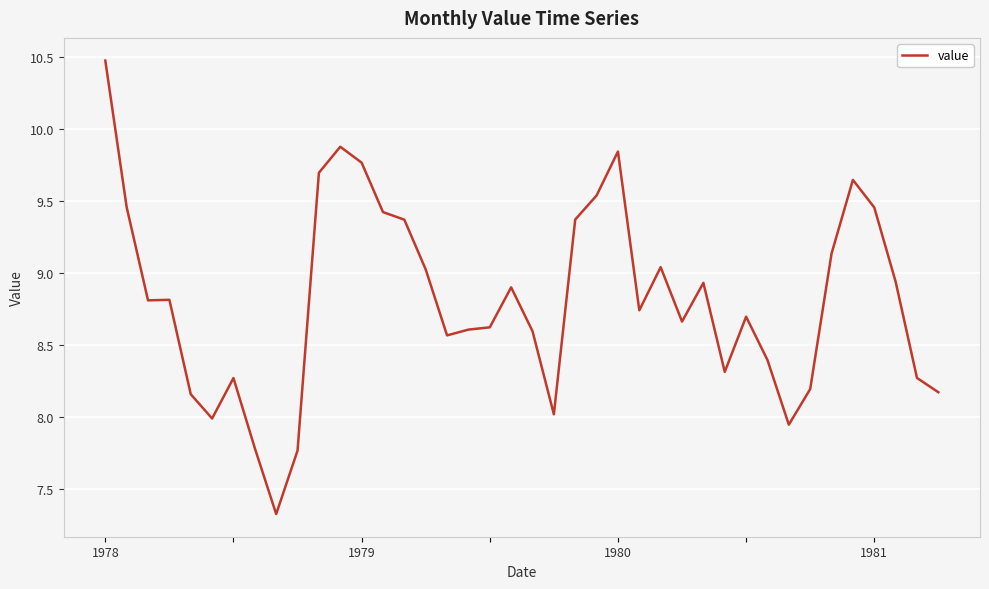

What is the maximum value shown in the chart?

10.5